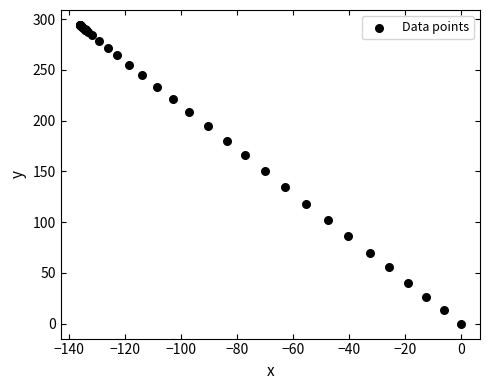

What Y value in the scatter plot is closest to 147?

150.3